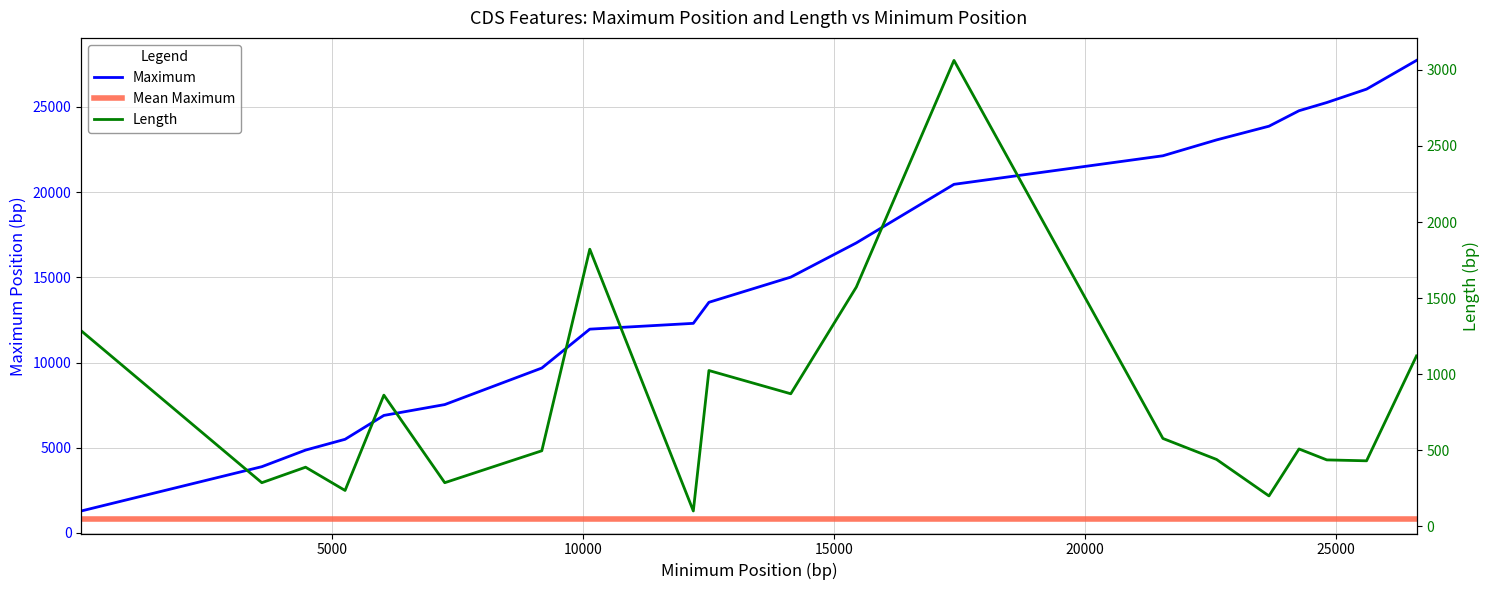

Which category has the lowest value across all series?

12202